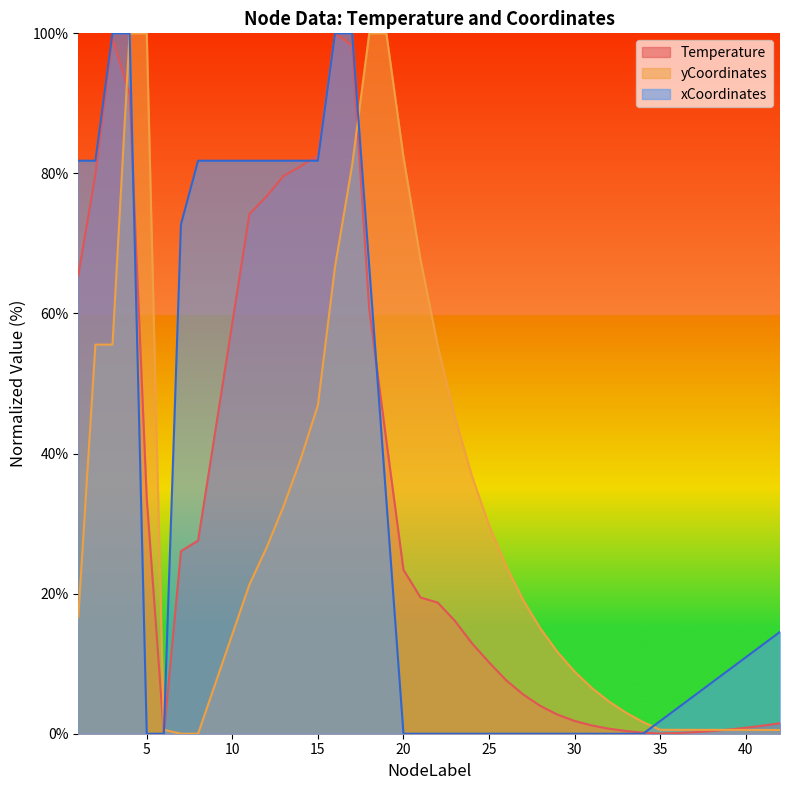

Count the number of data series in this chart.

3